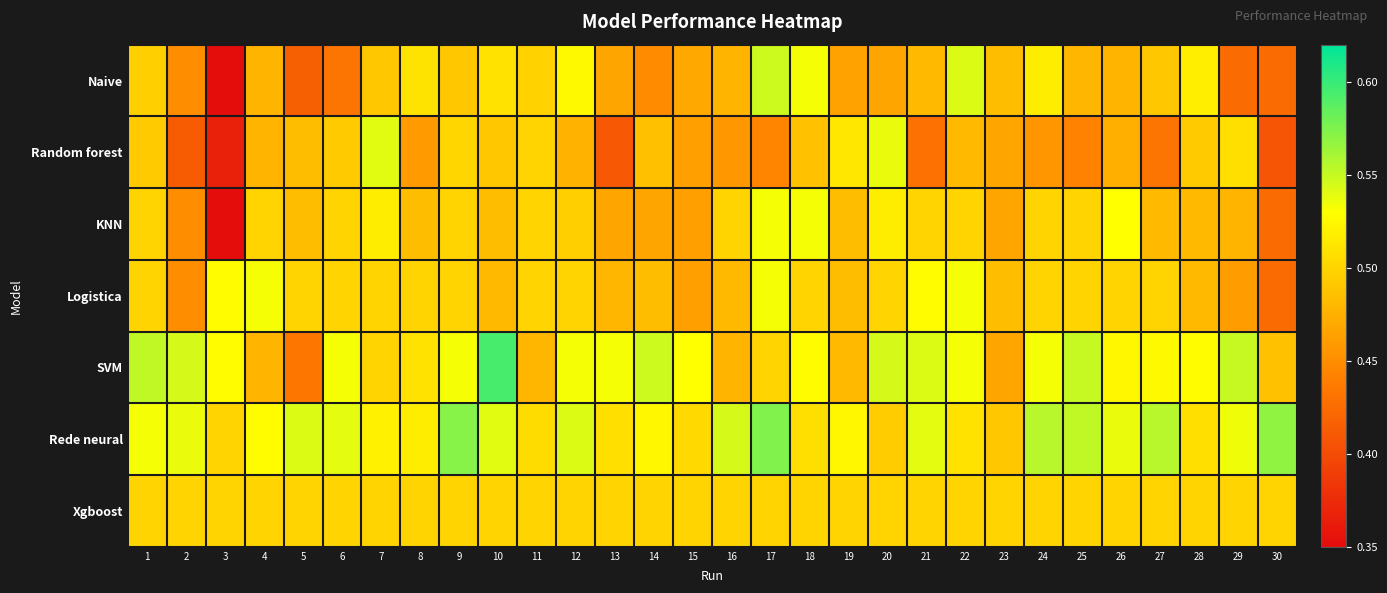

Between 30 and 6, which is larger?

6